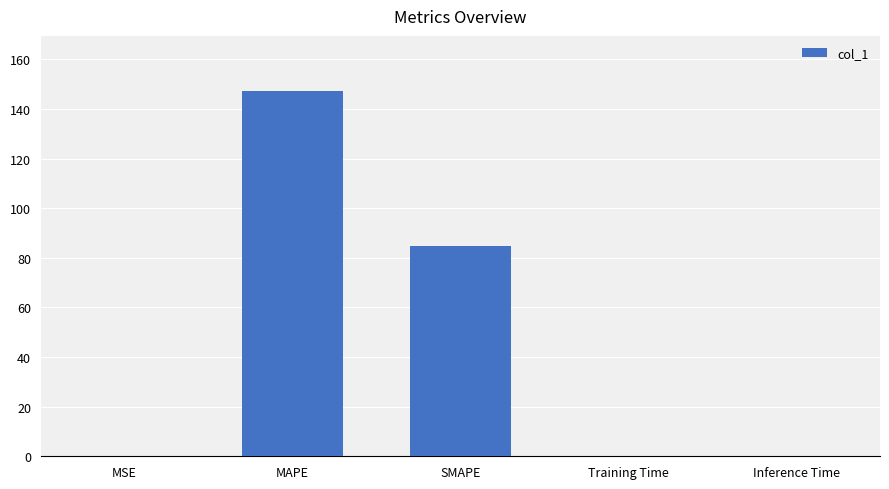

What is the average value?

46.5